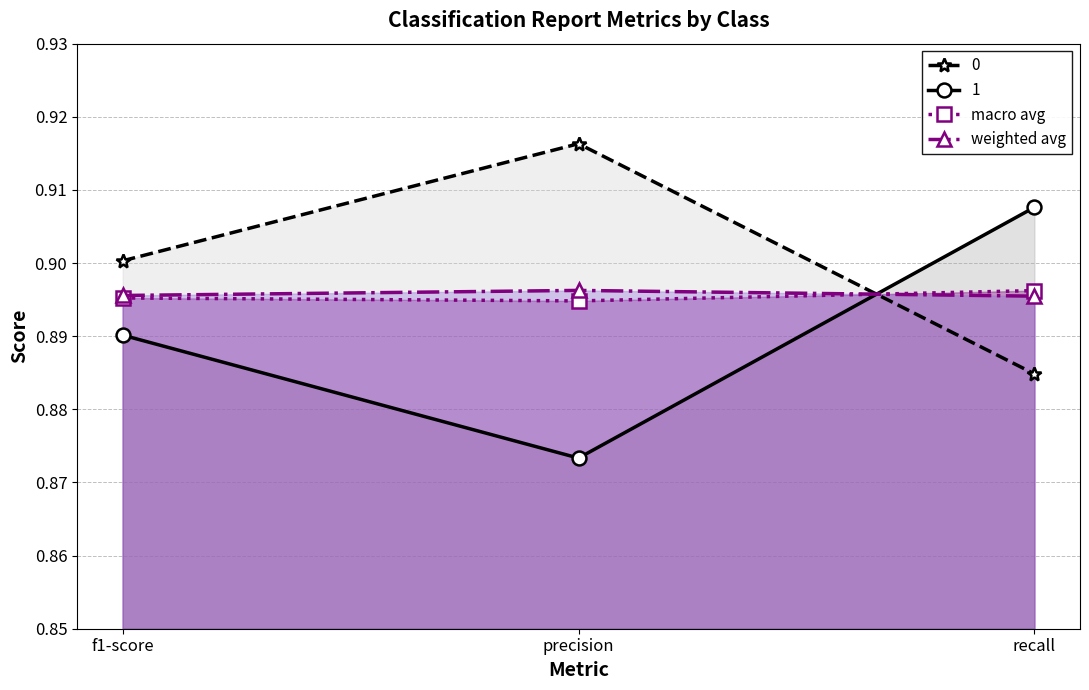

What is the sum of all weighted avg values?

2.7